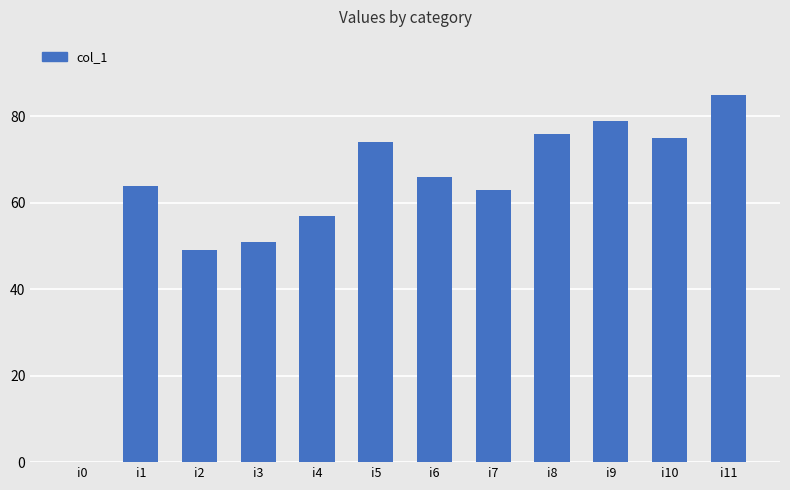

Is it true that the value at i10 is 118?

False